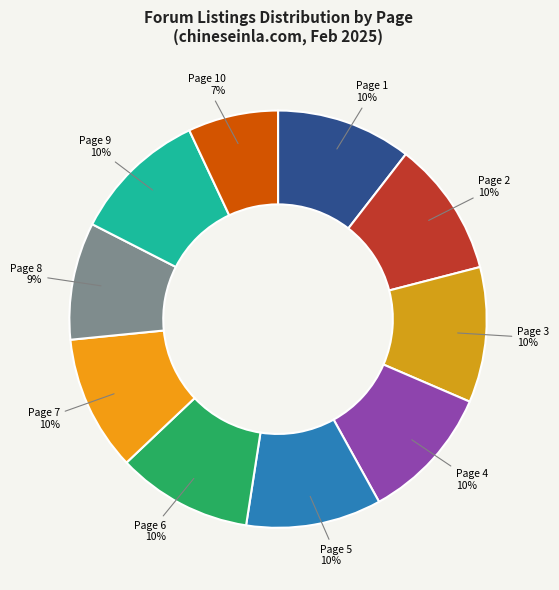

Count the number of slices in the pie.

10